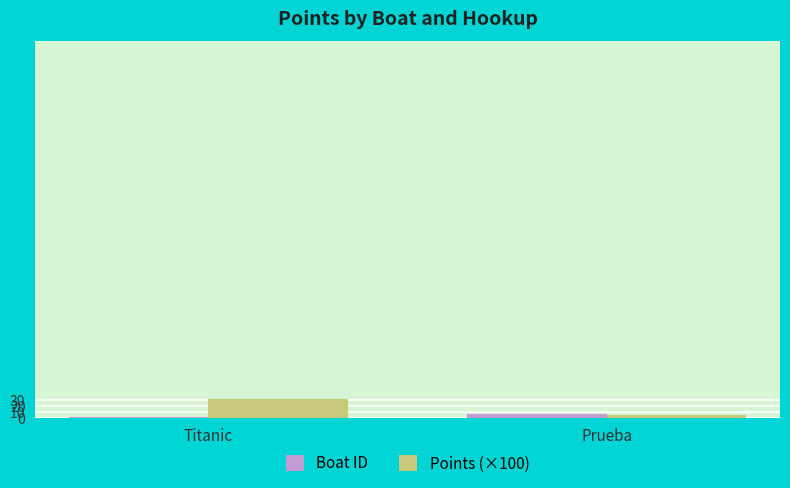

The value of Points (×100) at Titanic is 33.0. True or false?

True